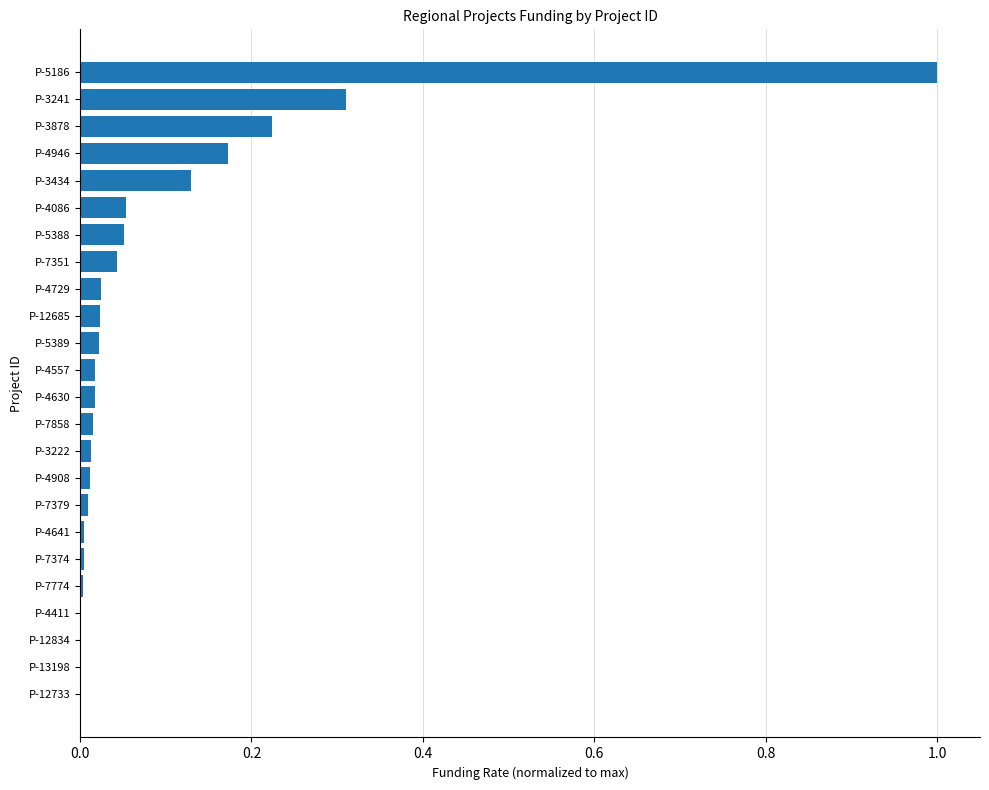

Between P-5186 and P-5388, which is larger?

P-5186